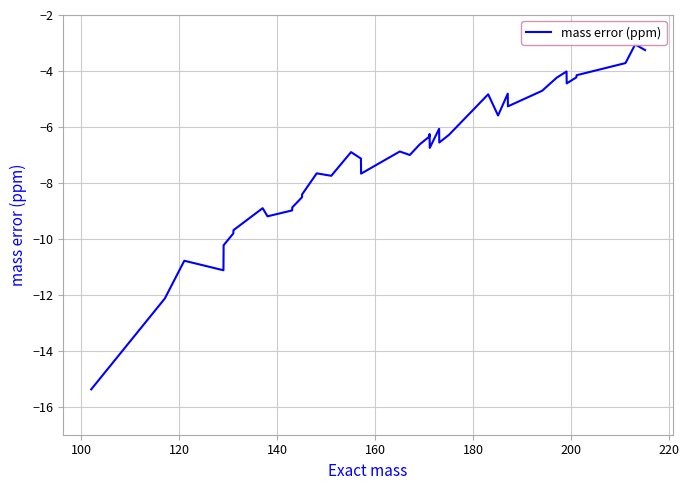

How many distinct data groups are displayed?

1